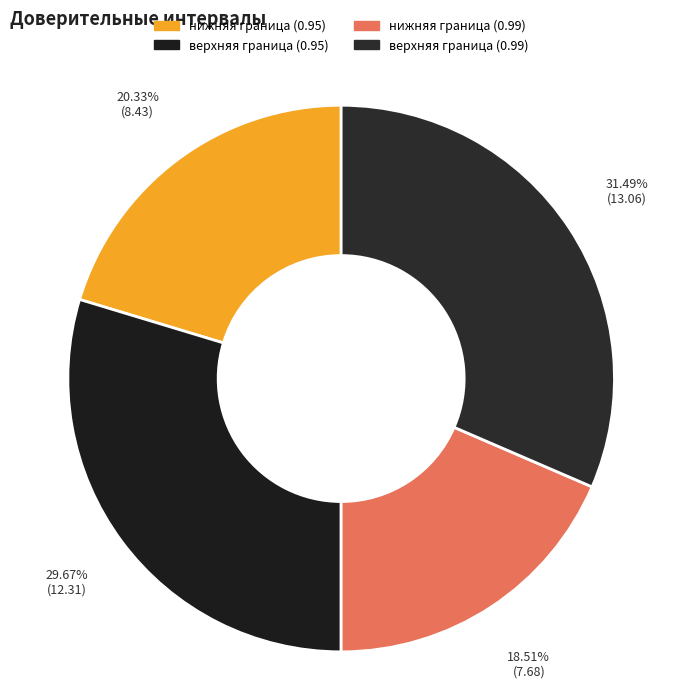

Is there any slice that represents more than half of the pie?

No